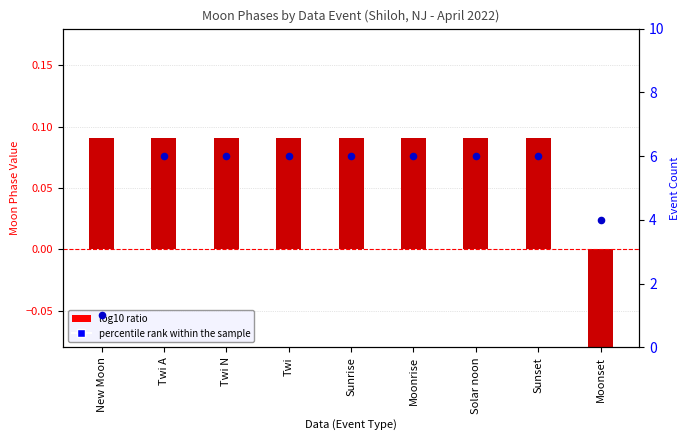

Approximately how many times larger is the value at Twi N compared to Sunset?

1.0